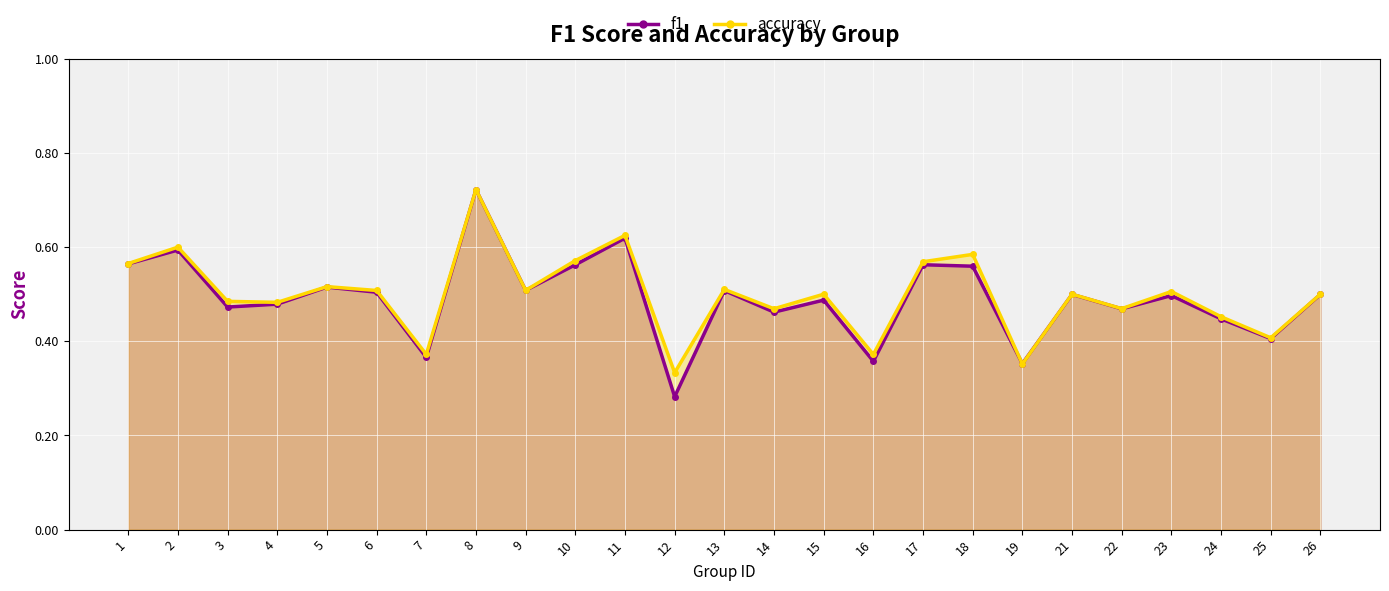

True or false: accuracy and f1 intersect in this chart.

True